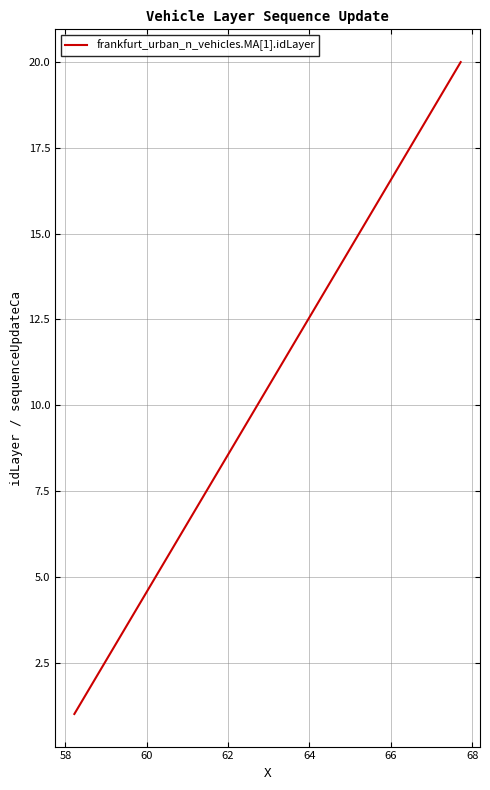

What is the greatest value displayed?

20